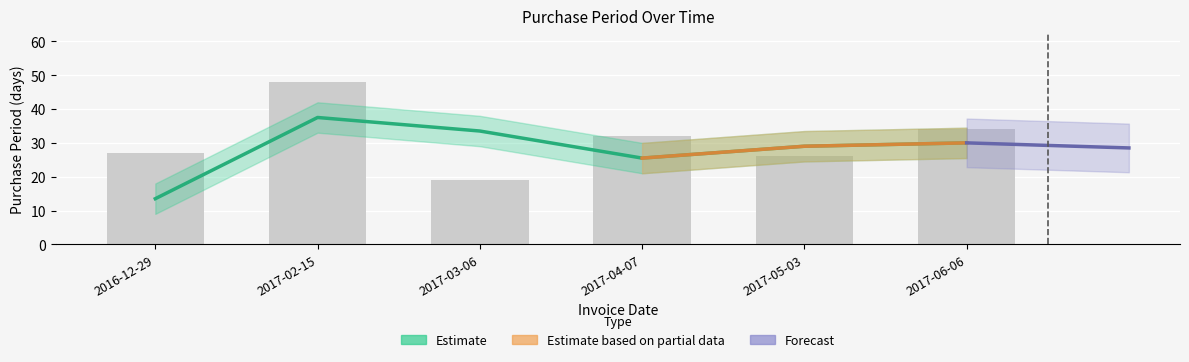

Is it true that the value at 2017-04-07 is 22?

False